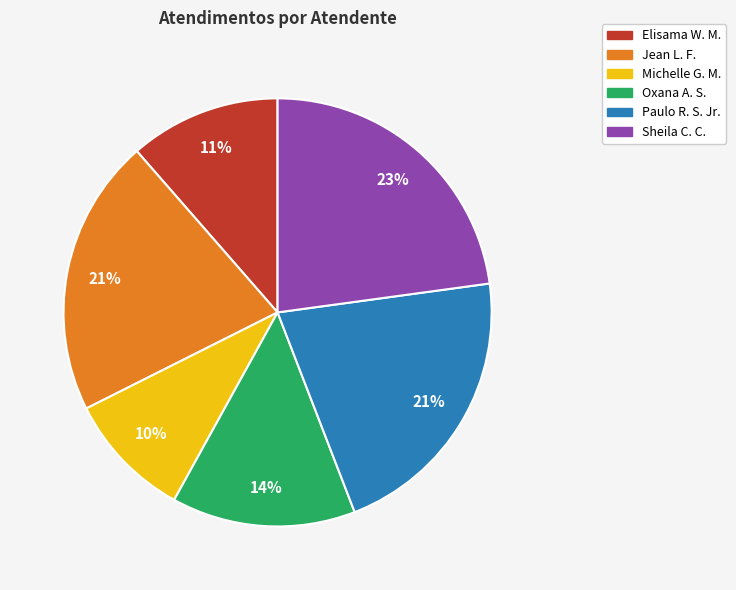

To the nearest percent, what is the average slice percentage?

17%